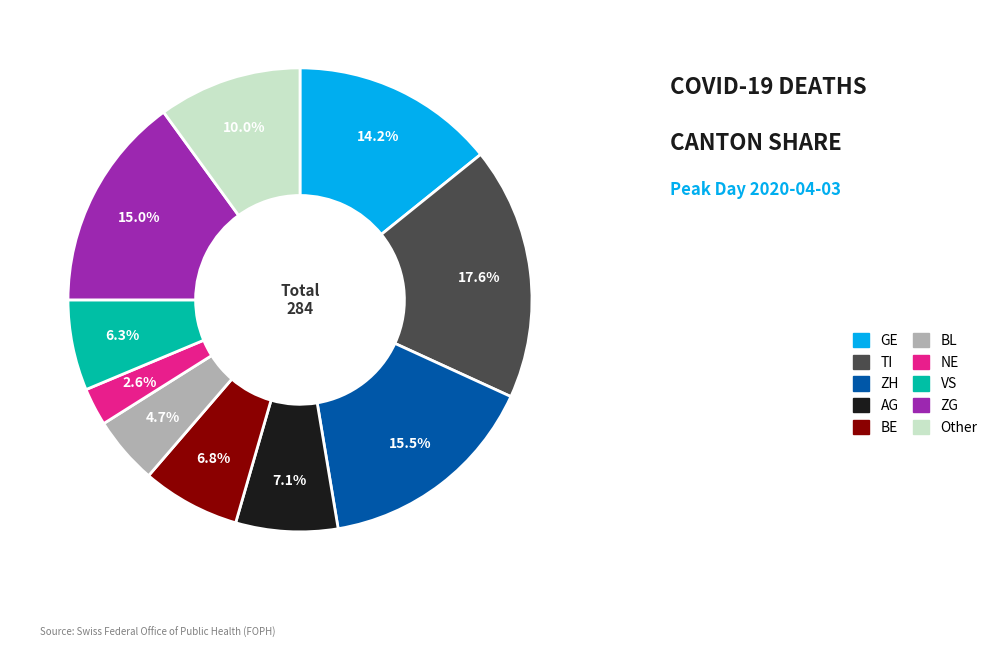

Does BL account for over 50% of the chart?

No